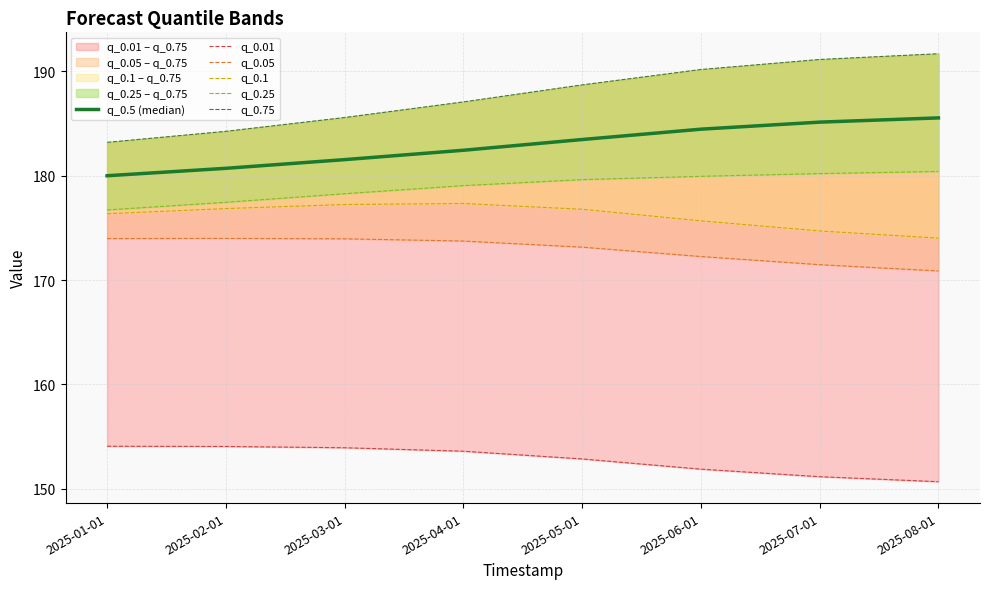

At which label does q_0.25 reach its peak?

2025-08-01